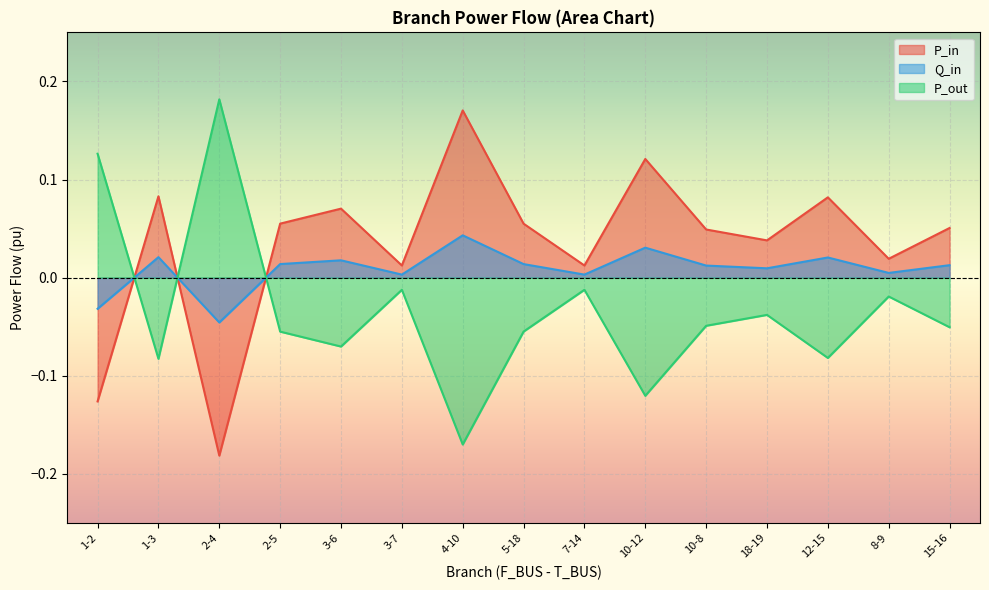

List the series in order of their peak value, lowest first.

Q_in, P_in, P_out